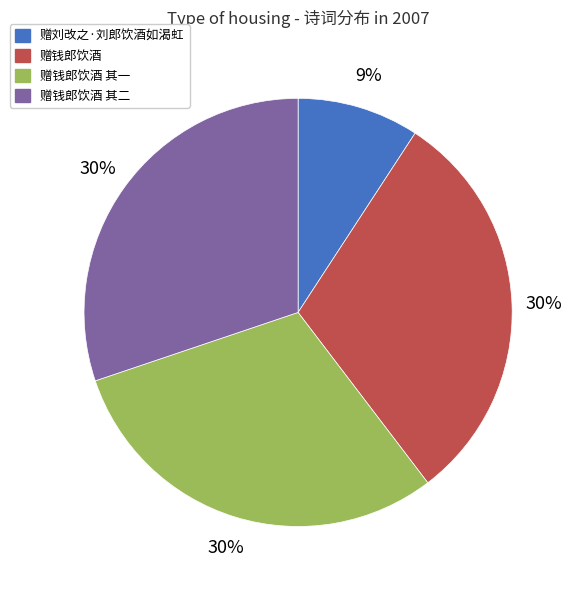

Does any single category account for the majority?

No